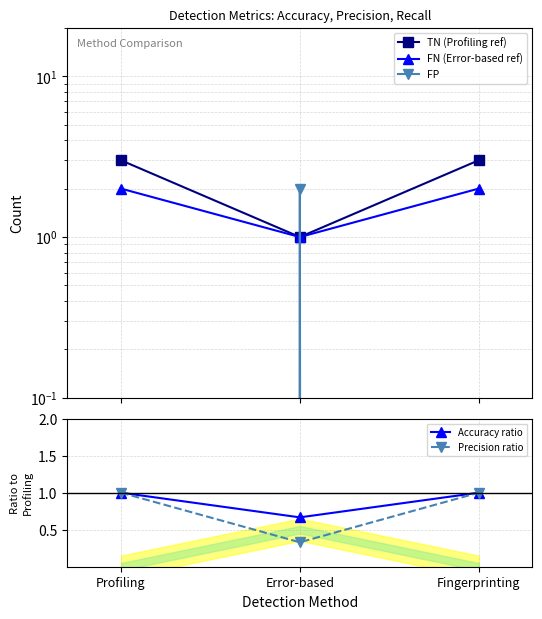

Which series has the largest range (max minus min)?

TN (Profiling ref)